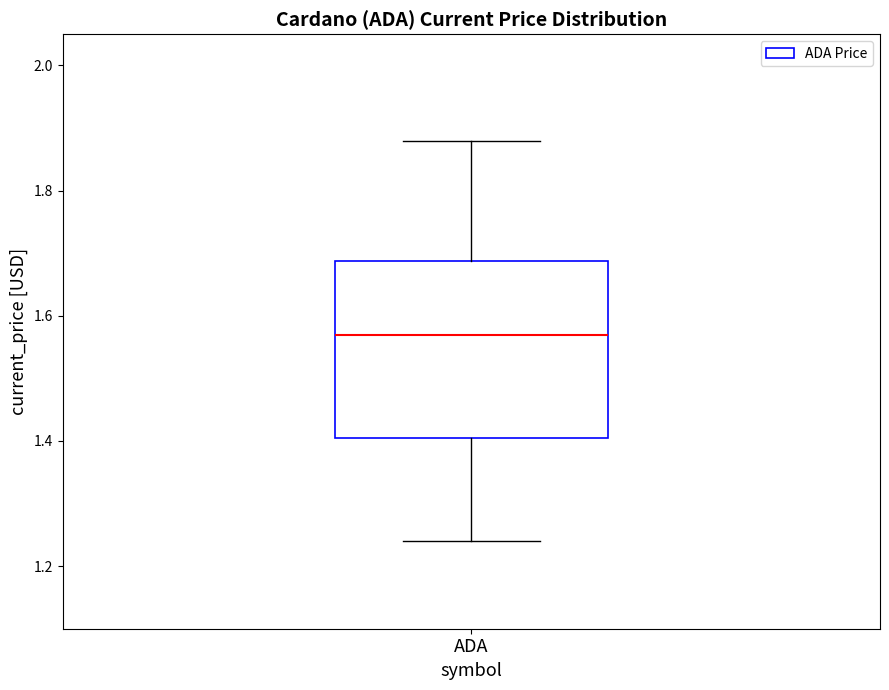

Transcribe this box plot: give where the median line is, the range the box spans, and where the two whiskers end, as read against the y-axis. The values are not printed on the chart, so give them approximately, as read against the axis.

median 1.58, box 1.40 to 1.68, whiskers 1.24 to 1.88